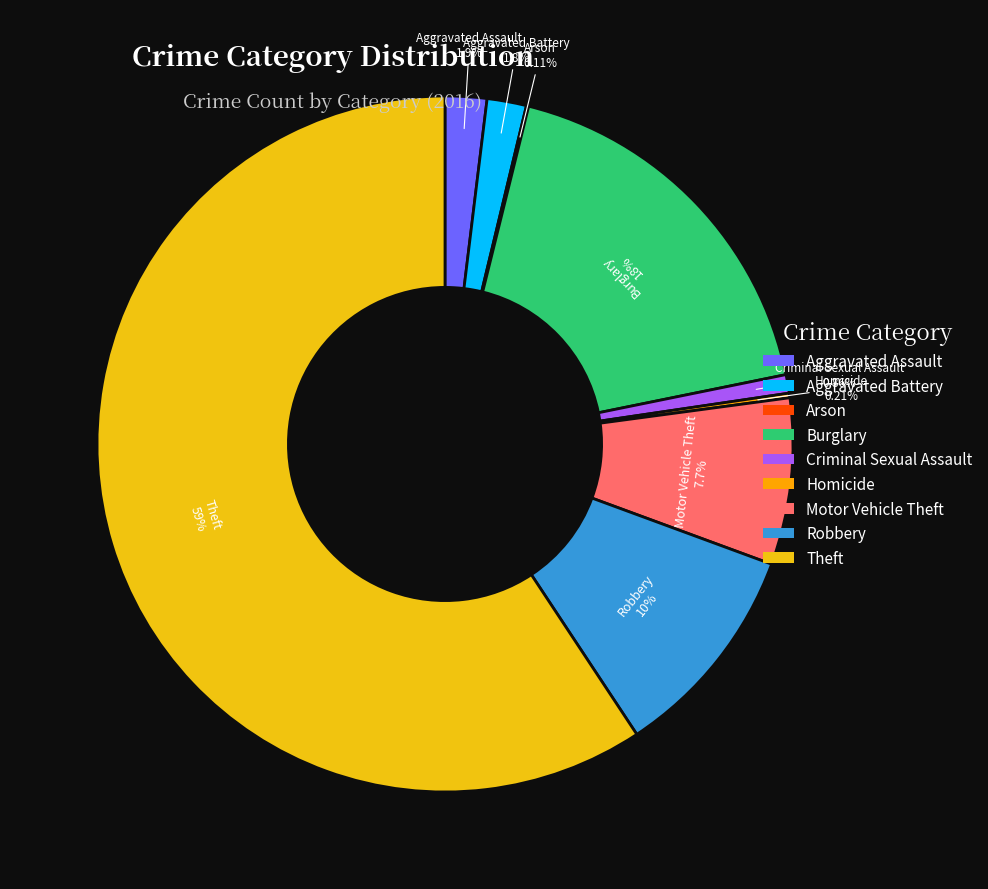

Between Criminal Sexual Assault and Robbery, which is larger?

Robbery